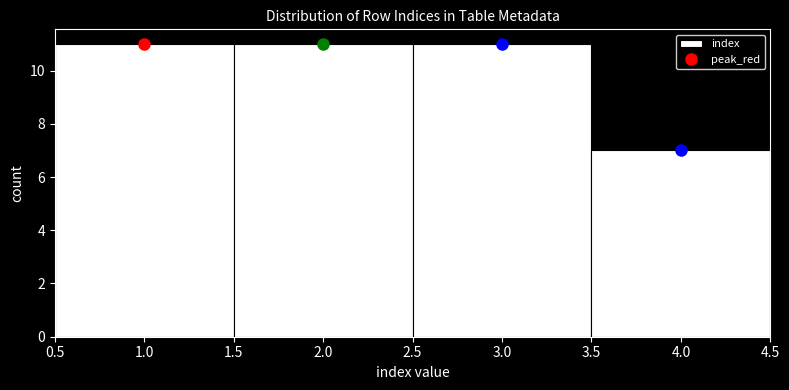

What is the height of the bar covering 3.5 to 4.5 on the x-axis? The values are not printed on the chart, so give them approximately, as read against the axis.

7